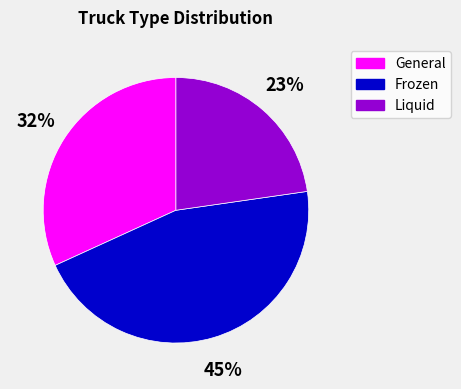

Count the number of slices in the pie.

3